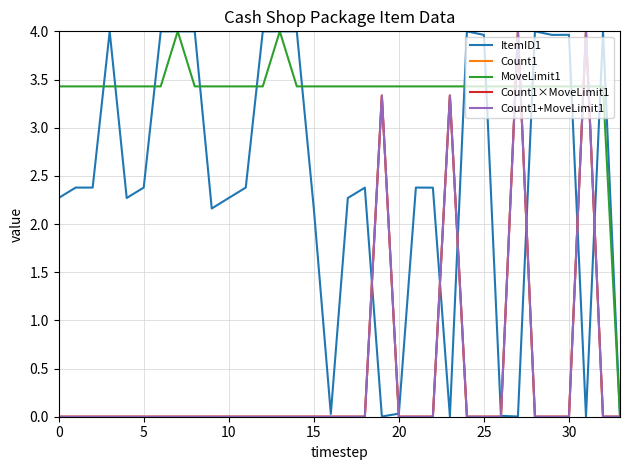

Does the chart display data point markers on the line(s)?

No